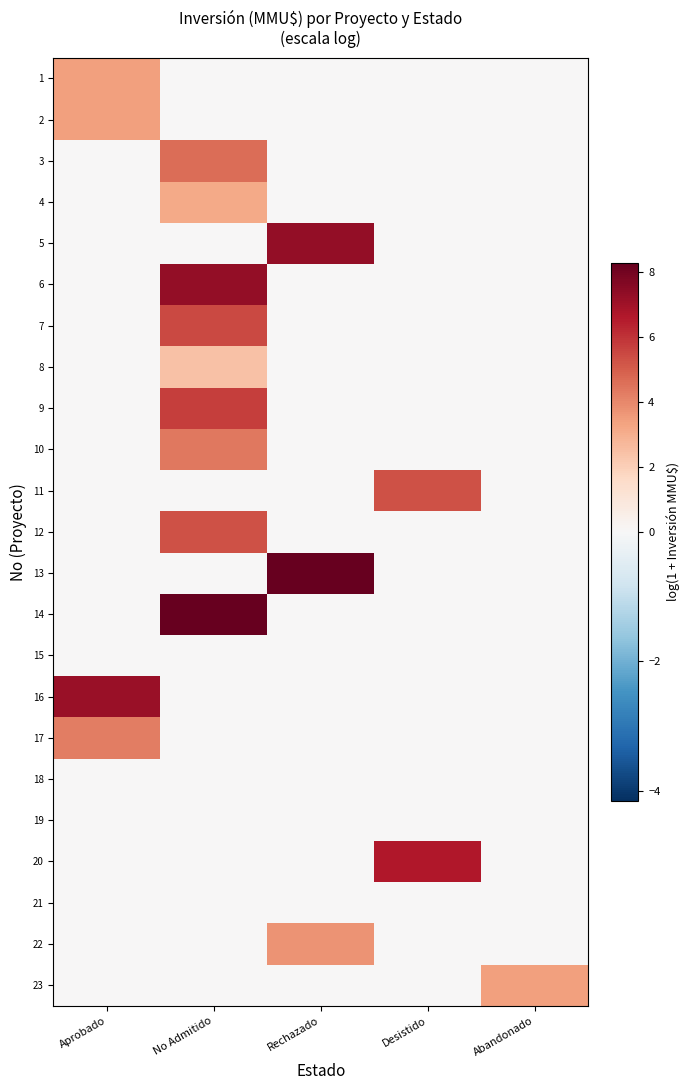

Reading left to right, transcribe all the data shown in this chart.

1: Aprobado=3.4	No Admitido=0.0	Rechazado=0.0	Desistido=0.0	Abandonado=0.0
2: Aprobado=3.4	No Admitido=0.0	Rechazado=0.0	Desistido=0.0	Abandonado=0.0
3: Aprobado=0.0	No Admitido=4.6	Rechazado=0.0	Desistido=0.0	Abandonado=0.0
4: Aprobado=0.0	No Admitido=3.1	Rechazado=0.0	Desistido=0.0	Abandonado=0.0
5: Aprobado=0.0	No Admitido=0.0	Rechazado=7.3	Desistido=0.0	Abandonado=0.0
6: Aprobado=0.0	No Admitido=7.3	Rechazado=0.0	Desistido=0.0	Abandonado=0.0
7: Aprobado=0.0	No Admitido=5.5	Rechazado=0.0	Desistido=0.0	Abandonado=0.0
8: Aprobado=0.0	No Admitido=2.4	Rechazado=0.0	Desistido=0.0	Abandonado=0.0
9: Aprobado=0.0	No Admitido=5.7	Rechazado=0.0	Desistido=0.0	Abandonado=0.0
10: Aprobado=0.0	No Admitido=4.4	Rechazado=0.0	Desistido=0.0	Abandonado=0.0
11: Aprobado=0.0	No Admitido=0.0	Rechazado=0.0	Desistido=5.3	Abandonado=0.0
12: Aprobado=0.0	No Admitido=5.3	Rechazado=0.0	Desistido=0.0	Abandonado=0.0
13: Aprobado=0.0	No Admitido=0.0	Rechazado=8.3	Desistido=0.0	Abandonado=0.0
14: Aprobado=0.0	No Admitido=8.3	Rechazado=0.0	Desistido=0.0	Abandonado=0.0
15: Aprobado=0.0	No Admitido=0.0	Rechazado=0.0	Desistido=0.0	Abandonado=0.0
16: Aprobado=7.2	No Admitido=0.0	Rechazado=0.0	Desistido=0.0	Abandonado=0.0
17: Aprobado=4.3	No Admitido=0.0	Rechazado=0.0	Desistido=0.0	Abandonado=0.0
18: Aprobado=0.0	No Admitido=0.0	Rechazado=0.0	Desistido=0.0	Abandonado=0.0
19: Aprobado=0.0	No Admitido=0.0	Rechazado=0.0	Desistido=0.0	Abandonado=0.0
20: Aprobado=0.0	No Admitido=0.0	Rechazado=0.0	Desistido=6.6	Abandonado=0.0
21: Aprobado=0.0	No Admitido=0.0	Rechazado=0.0	Desistido=0.0	Abandonado=0.0
22: Aprobado=0.0	No Admitido=0.0	Rechazado=3.7	Desistido=0.0	Abandonado=0.0
23: Aprobado=0.0	No Admitido=0.0	Rechazado=0.0	Desistido=0.0	Abandonado=3.4